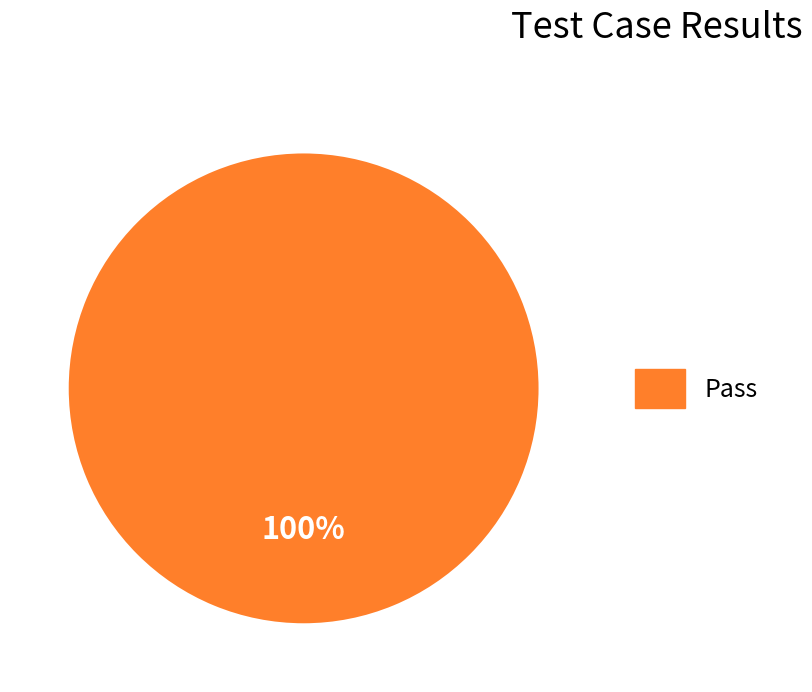

Is there any slice that represents more than half of the pie?

Yes